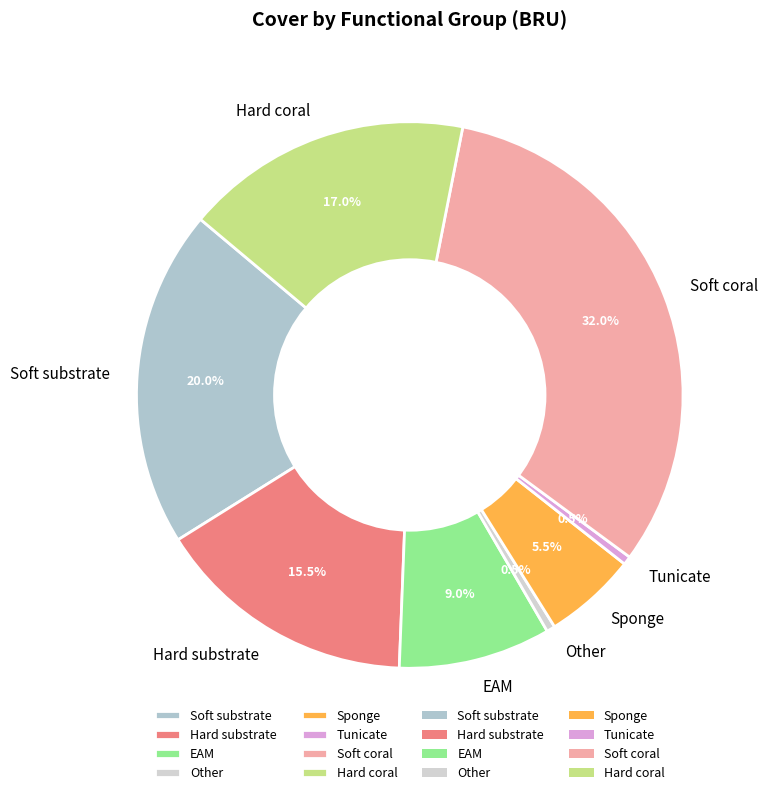

Combined, do Tunicate and Hard substrate account for over 50%?

No